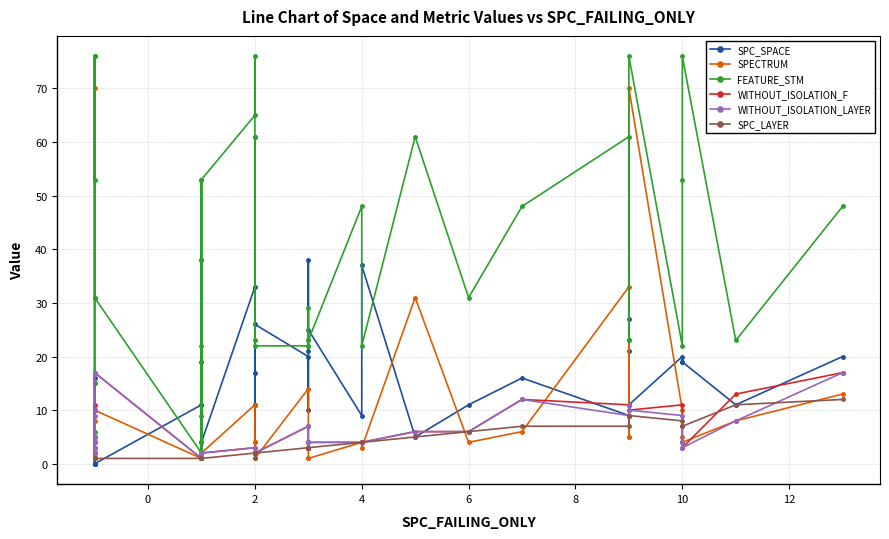

Between 12 and 35, which is larger?

35